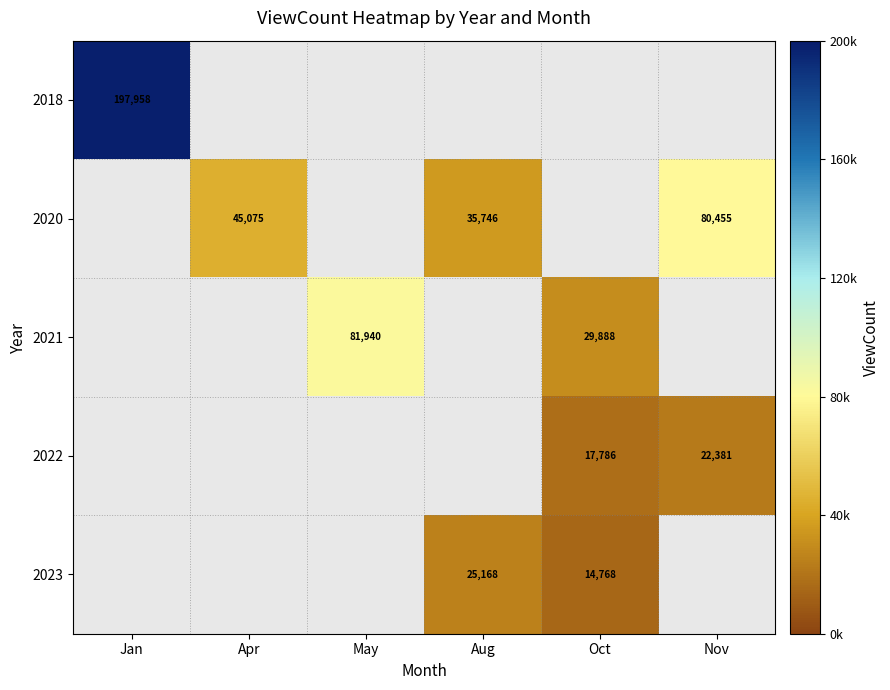

How many distinct data groups are displayed?

5